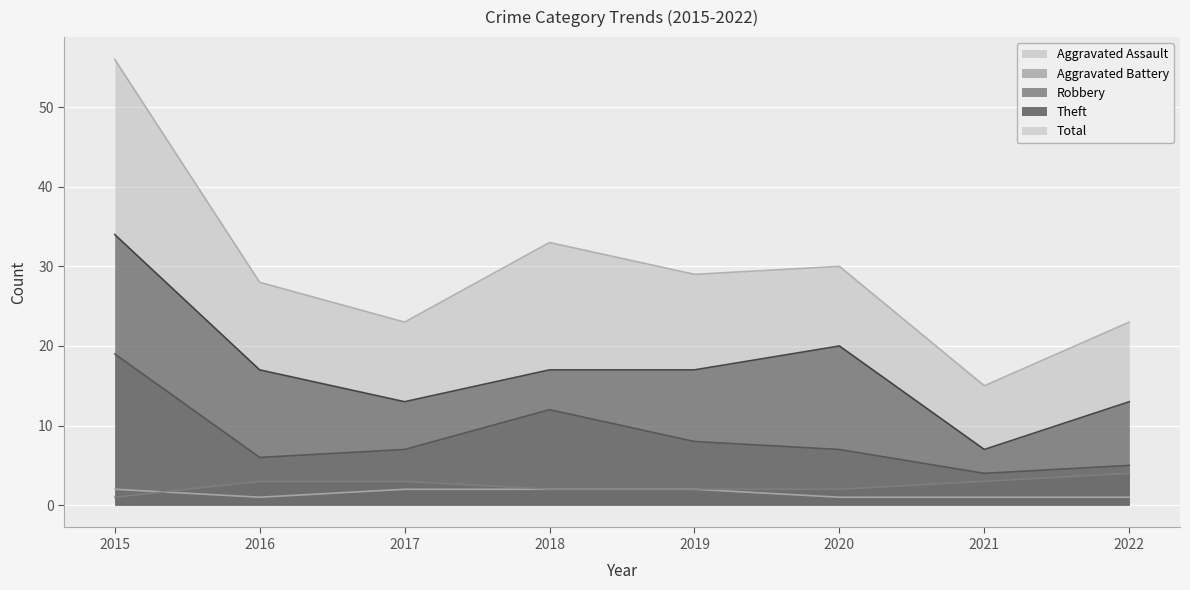

Rank the categories by Aggravated Battery value from lowest to highest.

2015, 2018, 2019, 2020, 2016, 2017, 2021, 2022